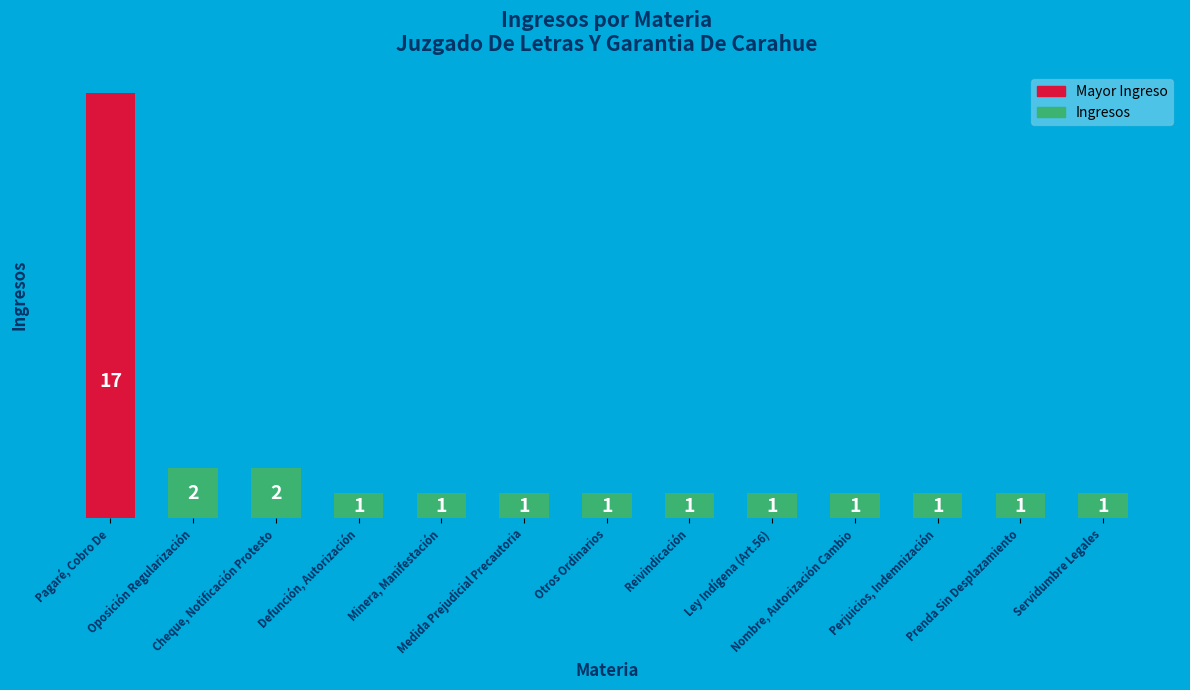

What is the difference between the maximum and second lowest values?

16